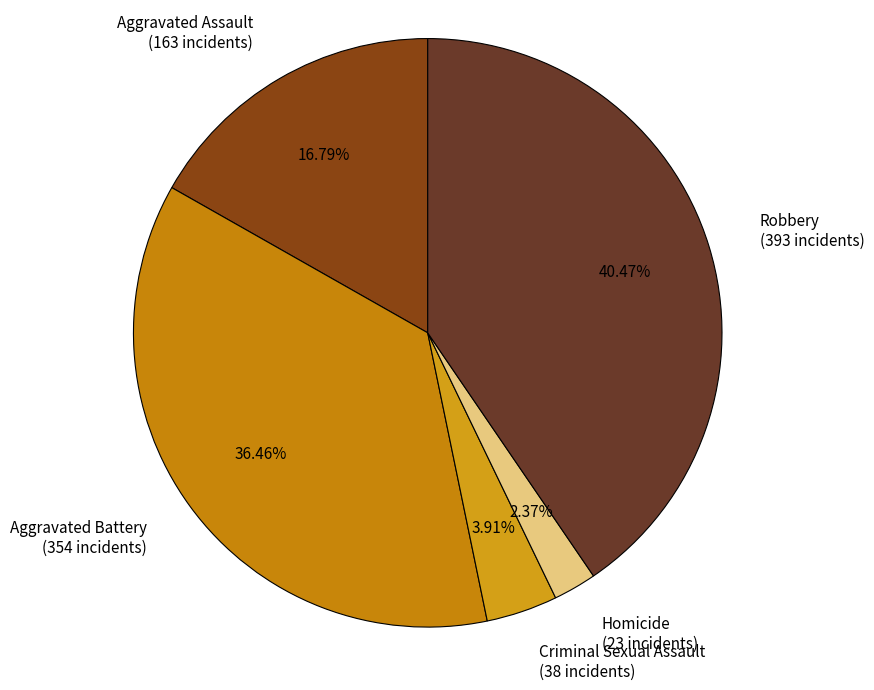

Do Homicide (23 incidents) and Aggravated Battery (354 incidents) together represent more than half of the pie?

No